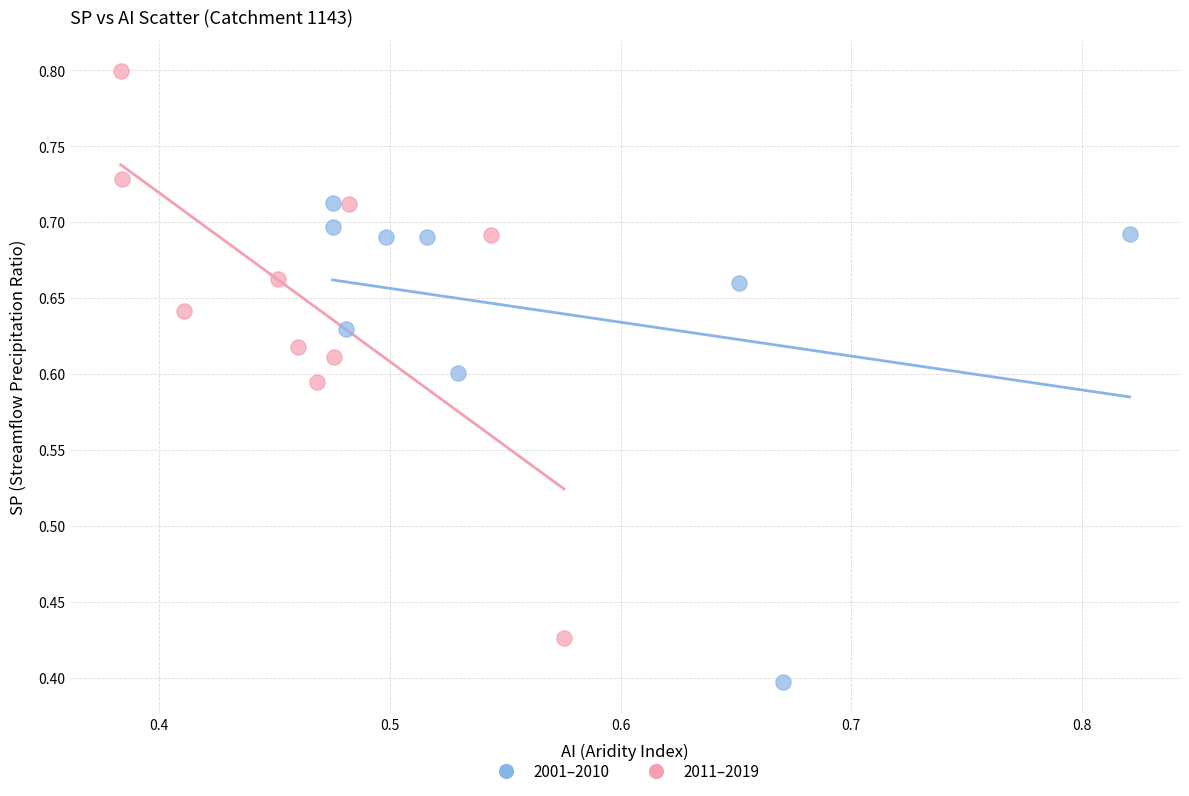

Which series has the largest Y range (max minus min)?

2011–2019